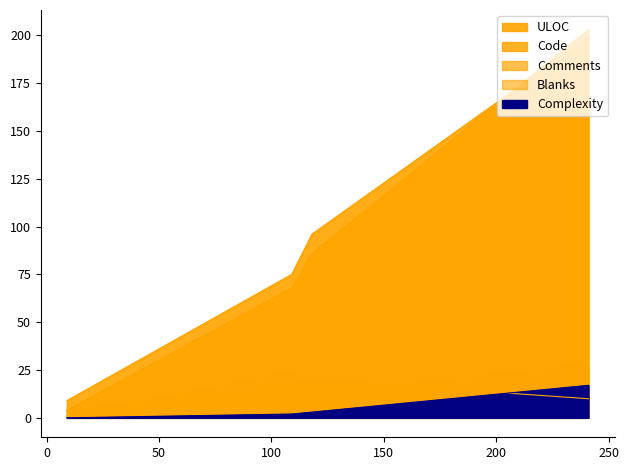

True or false: Complexity has more than 0 interior local peaks.

False